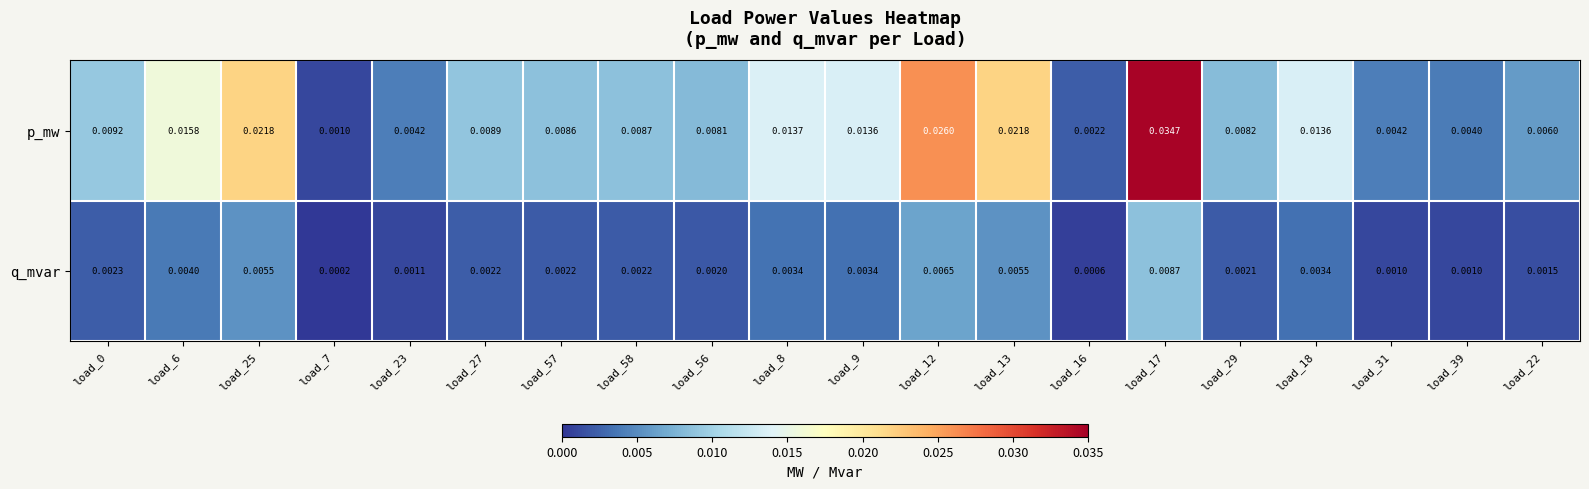

Rank the series by their maximum value, from lowest to highest.

q_mvar, p_mw